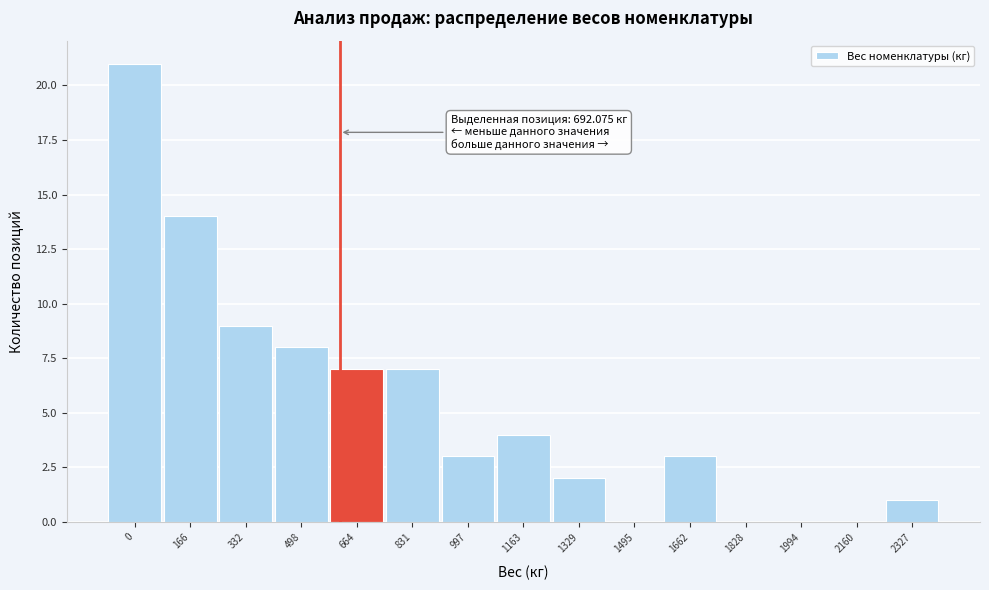

Reading left to right, extract all data points from this chart.

0=21	166=14	332=9	498=8	664=7	831=7	997=3	1163=4	1329=2	1495=0	1662=3	1828=0	1994=0	2160=0	2327=1